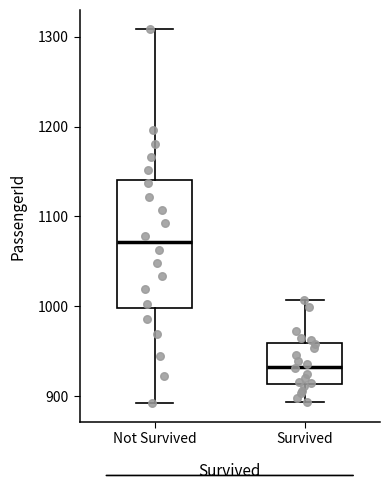

Reading left to right, transcribe this box plot: for each box, give where its median line is, the range the box spans, and where its two whiskers end, as read against the y-axis. The values are not printed on the chart, so give them approximately, as read against the axis.

Not Survived: median 1070, box 1000 to 1140, whiskers 890 to 1310
Survived: median 930, box 910 to 960, whiskers 890 to 1010